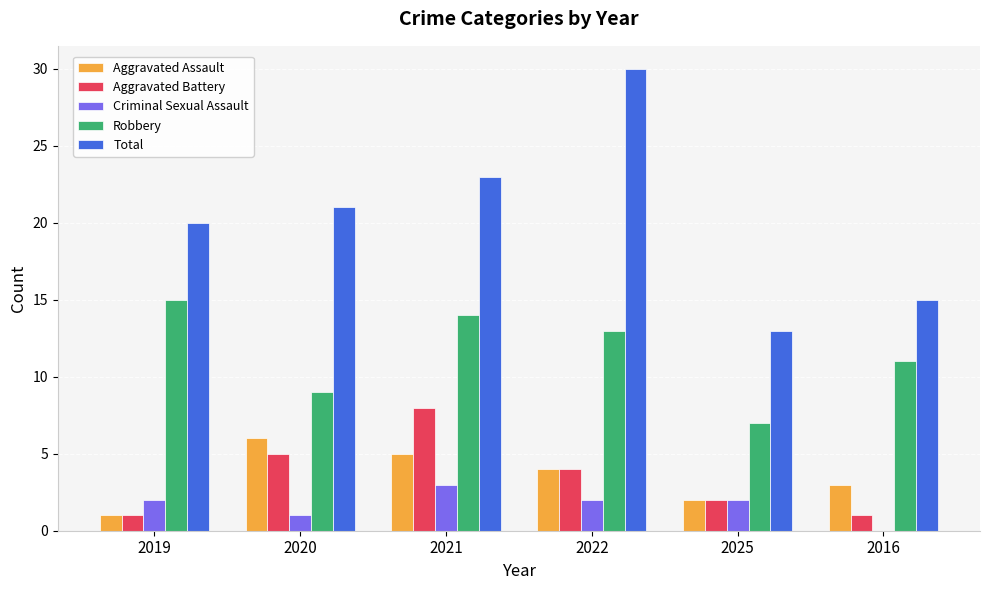

Which series changed the most between 2021 and 2025?

Total